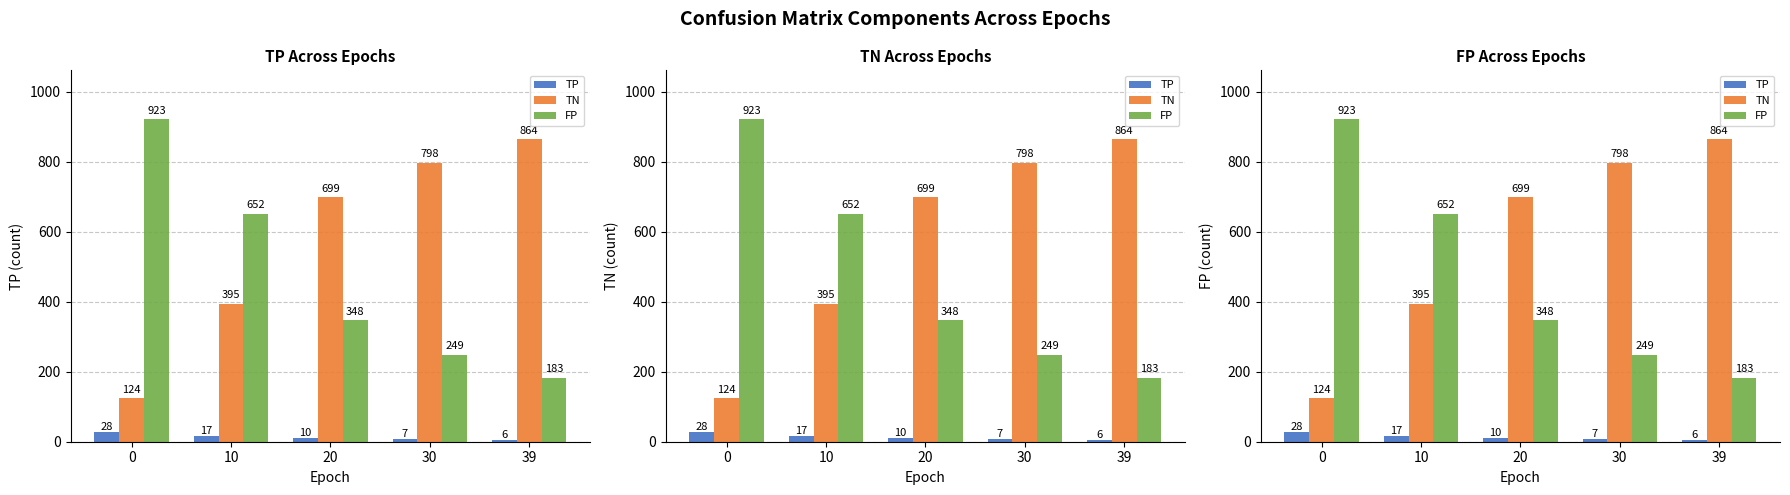

Which series has the widest spread of values?

TN